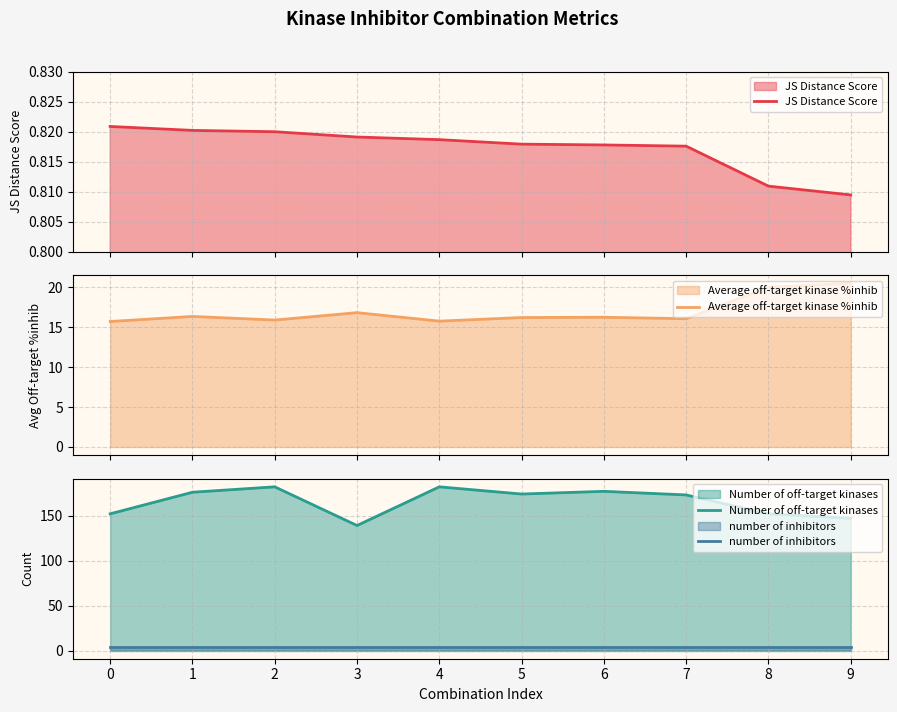

Reading left to right, transcribe all the data shown in this chart.

JS Distance Score: 0=0.8	1=0.8	2=0.8	3=0.8	4=0.8	5=0.8	6=0.8	7=0.8	8=0.8	9=0.8
Average off-target kinase %inhib: 0=15.7	1=16.4	2=15.9	3=16.8	4=15.8	5=16.2	6=16.3	7=16.1	8=20.0	9=20.5
Number of off-target kinases: 0=152.0	1=176.0	2=182.0	3=139.0	4=182.0	5=174.0	6=177.0	7=173.0	8=152.0	9=147.0
number of inhibitors: 0=4.0	1=4.0	2=4.0	3=4.0	4=4.0	5=4.0	6=4.0	7=4.0	8=4.0	9=4.0